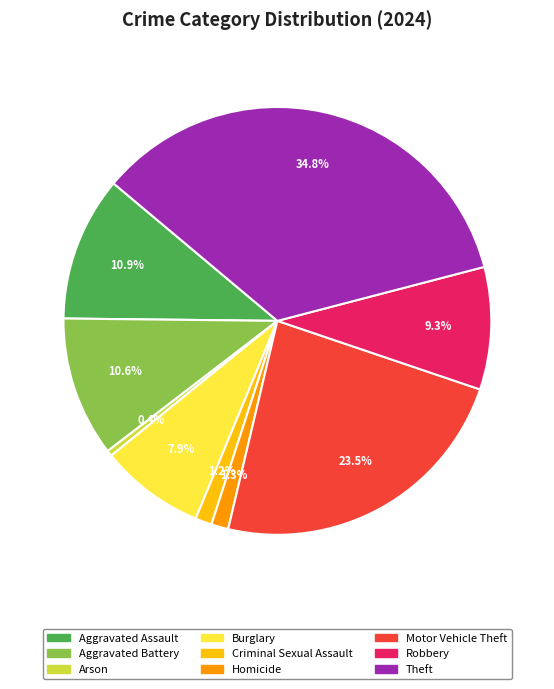

What is the largest slice in the pie chart?

Theft